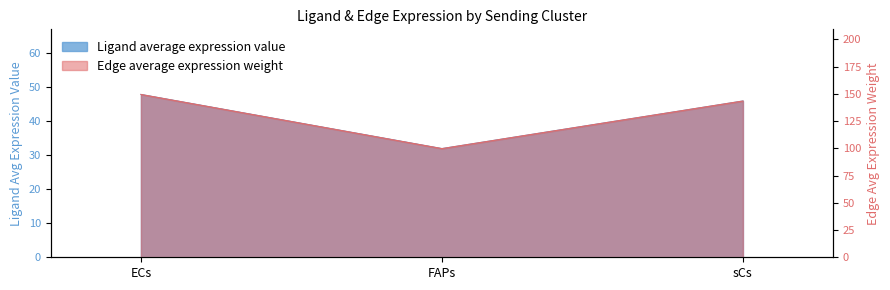

What is the spread (max minus min) of values at FAPs?

67.9